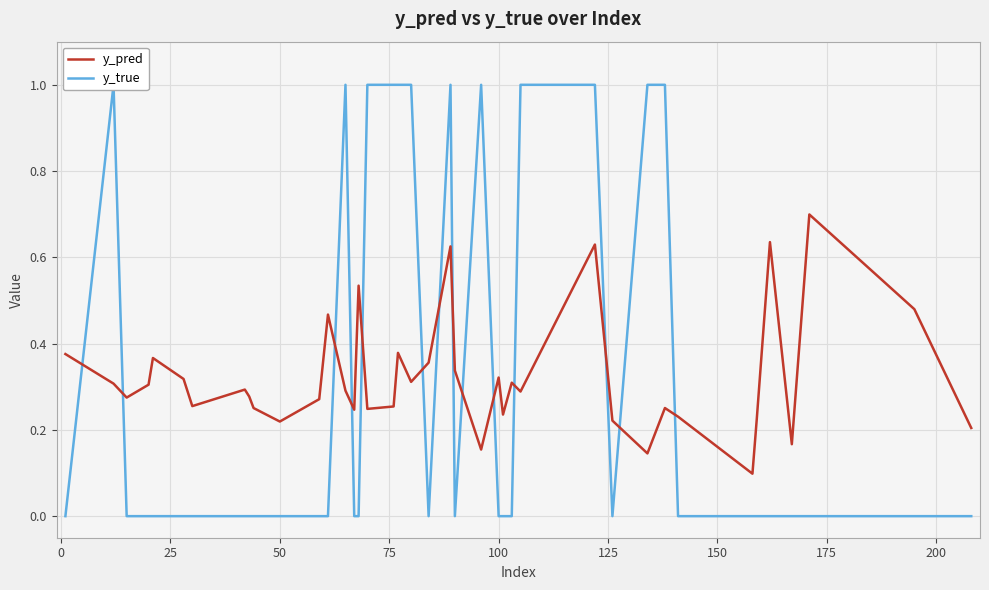

What is the maximum value for y_pred?

0.7